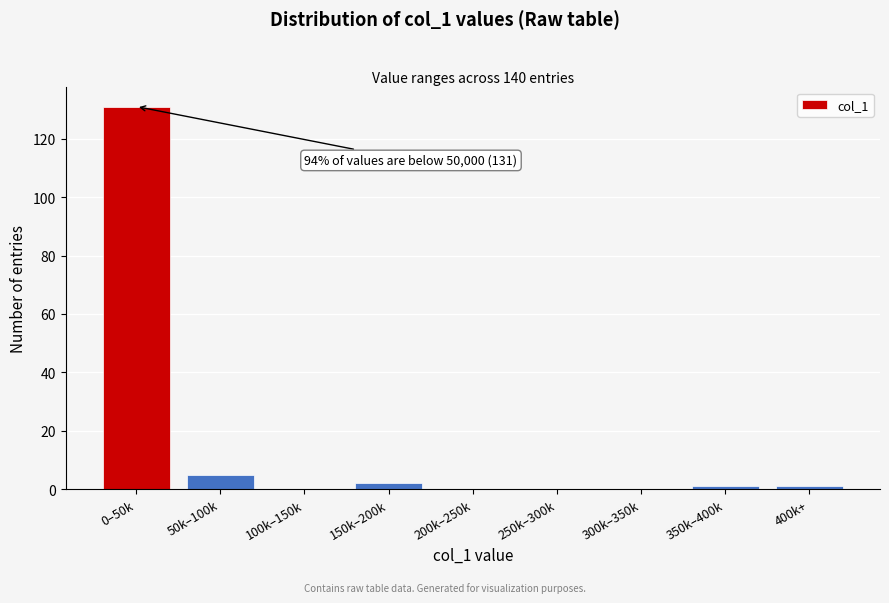

Reading left to right, what are all the values shown in this chart?

0–50k=131	50k–100k=5	100k–150k=0	150k–200k=2	200k–250k=0	250k–300k=0	300k–350k=0	350k–400k=1	400k+=1